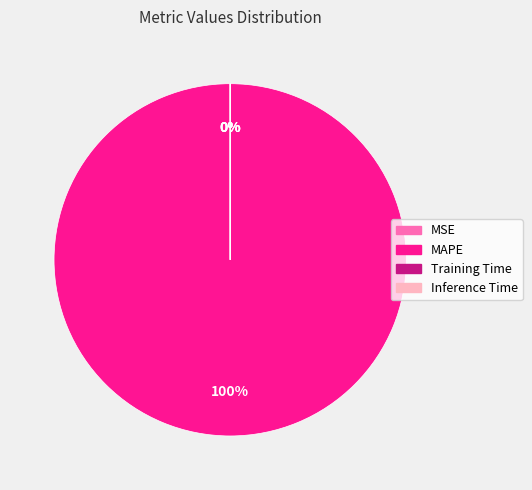

Which category has the biggest portion of the pie?

MAPE